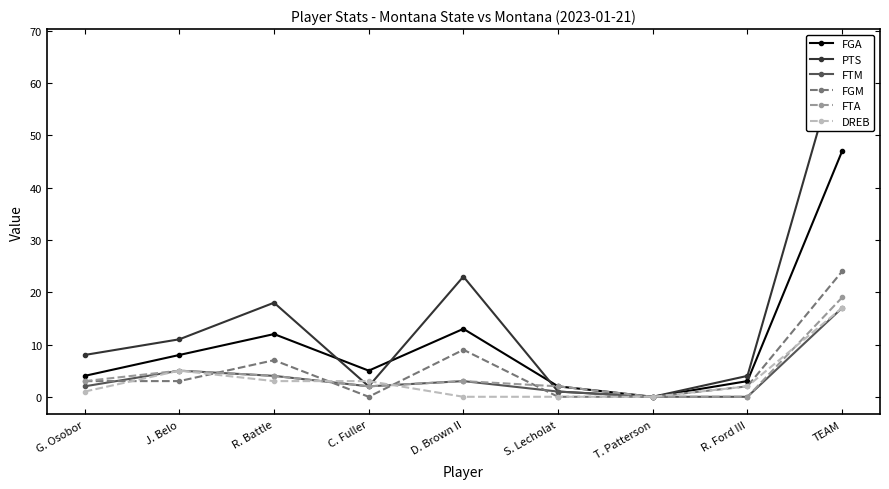

True or false: FGA and DREB intersect in this chart.

False